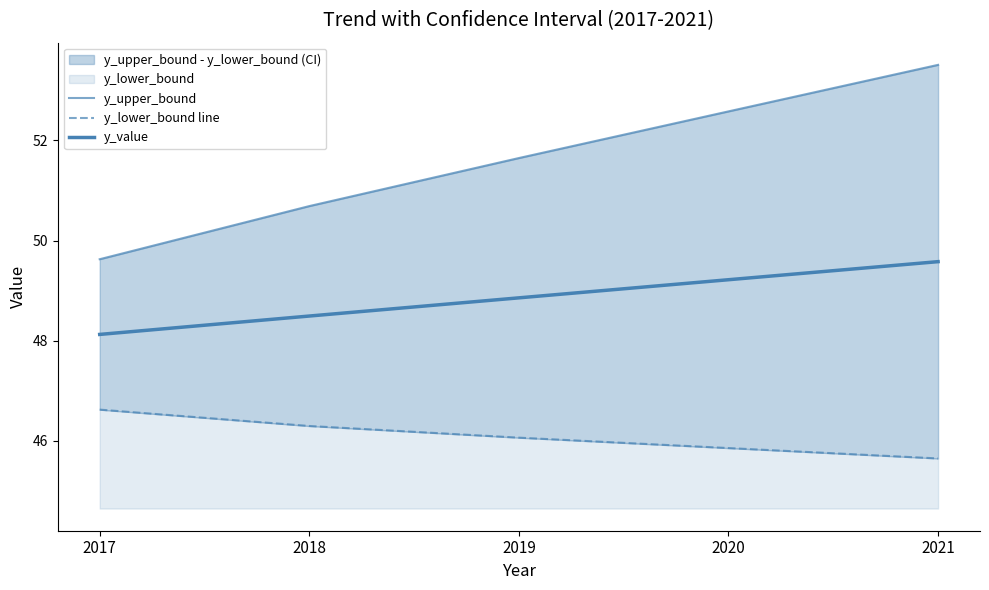

What is the sum of the y_lower_bound line values at 2019 and 2020?

91.9